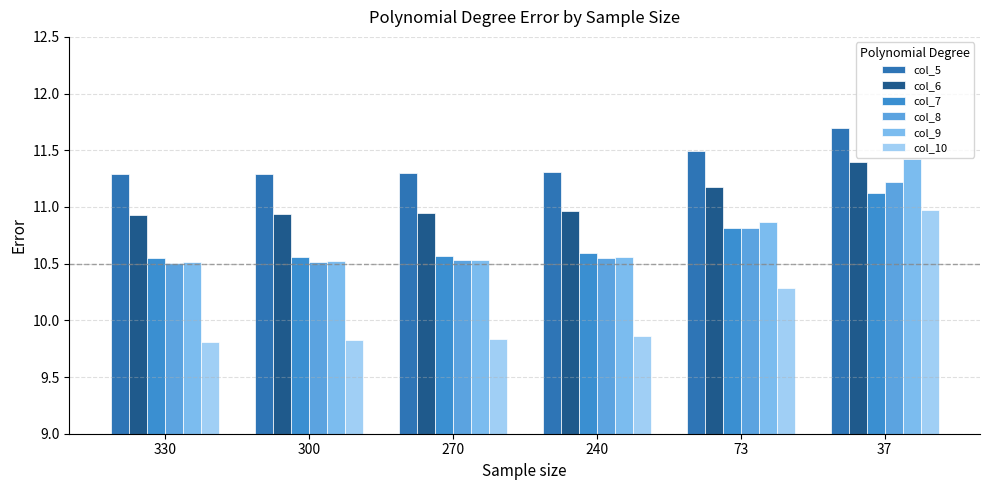

Which has a higher value, 37 or 73?

37